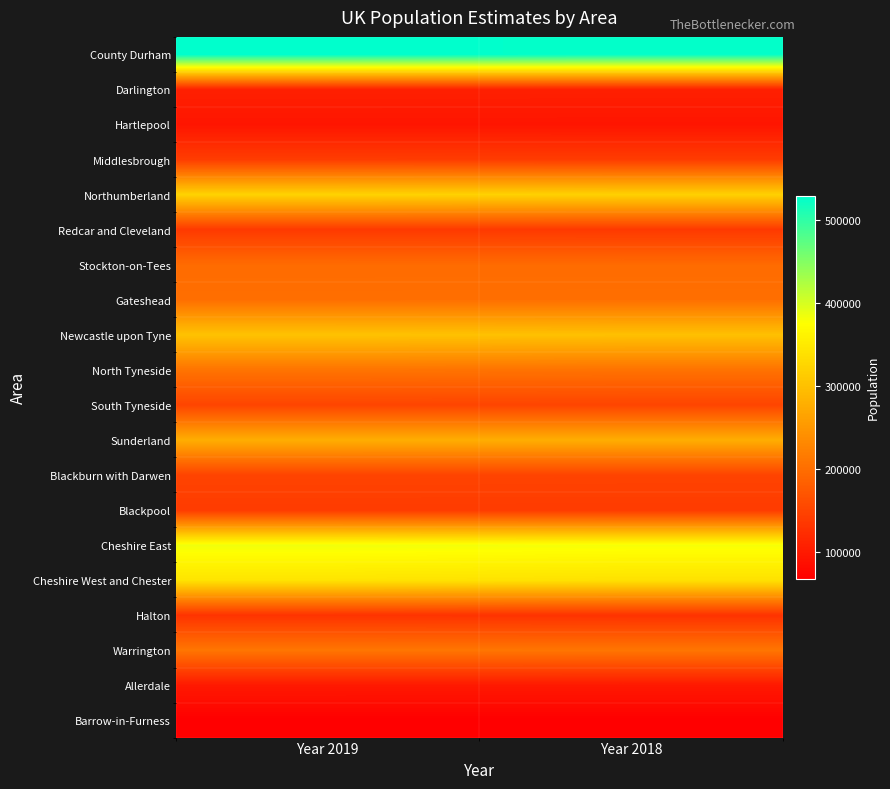

What is the total value across all series at Year 2018?

4170091